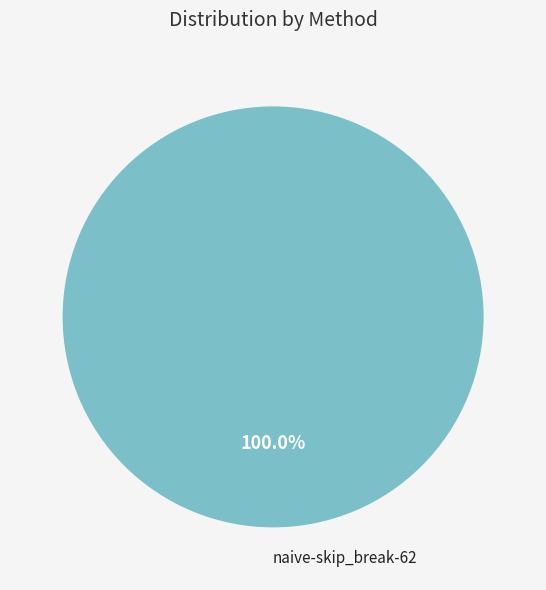

Is there a majority slice in this chart?

Yes